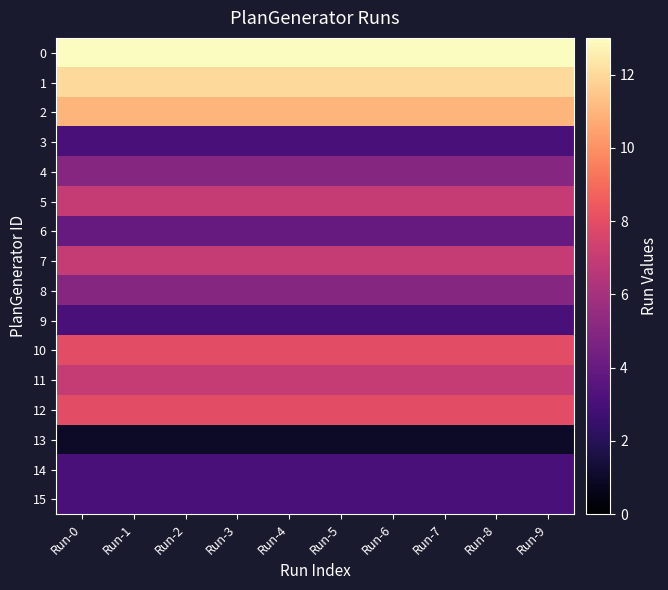

Reading left to right, extract all data points from this chart.

0: Run-0=13	Run-1=13	Run-2=13	Run-3=13	Run-4=13	Run-5=13	Run-6=13	Run-7=13	Run-8=13	Run-9=13
1: Run-0=12	Run-1=12	Run-2=12	Run-3=12	Run-4=12	Run-5=12	Run-6=12	Run-7=12	Run-8=12	Run-9=12
2: Run-0=11	Run-1=11	Run-2=11	Run-3=11	Run-4=11	Run-5=11	Run-6=11	Run-7=11	Run-8=11	Run-9=11
3: Run-0=3	Run-1=3	Run-2=3	Run-3=3	Run-4=3	Run-5=3	Run-6=3	Run-7=3	Run-8=3	Run-9=3
4: Run-0=5	Run-1=5	Run-2=5	Run-3=5	Run-4=5	Run-5=5	Run-6=5	Run-7=5	Run-8=5	Run-9=5
5: Run-0=7	Run-1=7	Run-2=7	Run-3=7	Run-4=7	Run-5=7	Run-6=7	Run-7=7	Run-8=7	Run-9=7
6: Run-0=4	Run-1=4	Run-2=4	Run-3=4	Run-4=4	Run-5=4	Run-6=4	Run-7=4	Run-8=4	Run-9=4
7: Run-0=7	Run-1=7	Run-2=7	Run-3=7	Run-4=7	Run-5=7	Run-6=7	Run-7=7	Run-8=7	Run-9=7
8: Run-0=5	Run-1=5	Run-2=5	Run-3=5	Run-4=5	Run-5=5	Run-6=5	Run-7=5	Run-8=5	Run-9=5
9: Run-0=3	Run-1=3	Run-2=3	Run-3=3	Run-4=3	Run-5=3	Run-6=3	Run-7=3	Run-8=3	Run-9=3
10: Run-0=8	Run-1=8	Run-2=8	Run-3=8	Run-4=8	Run-5=8	Run-6=8	Run-7=8	Run-8=8	Run-9=8
11: Run-0=7	Run-1=7	Run-2=7	Run-3=7	Run-4=7	Run-5=7	Run-6=7	Run-7=7	Run-8=7	Run-9=7
12: Run-0=8	Run-1=8	Run-2=8	Run-3=8	Run-4=8	Run-5=8	Run-6=8	Run-7=8	Run-8=8	Run-9=8
13: Run-0=1	Run-1=1	Run-2=1	Run-3=1	Run-4=1	Run-5=1	Run-6=1	Run-7=1	Run-8=1	Run-9=1
14: Run-0=3	Run-1=3	Run-2=3	Run-3=3	Run-4=3	Run-5=3	Run-6=3	Run-7=3	Run-8=3	Run-9=3
15: Run-0=3	Run-1=3	Run-2=3	Run-3=3	Run-4=3	Run-5=3	Run-6=3	Run-7=3	Run-8=3	Run-9=3